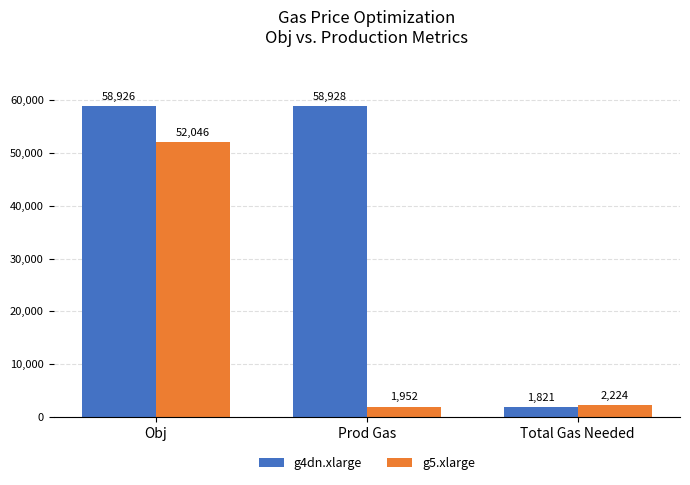

What is the difference between the maximum and second lowest values in the g4dn.xlarge series?

2.0